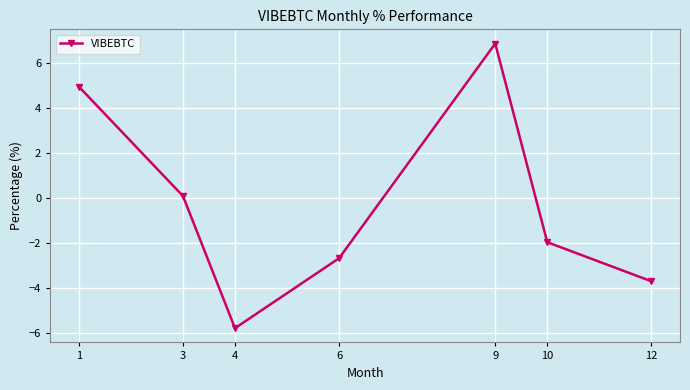

What is the change in value from 4 to 10?

+3.8